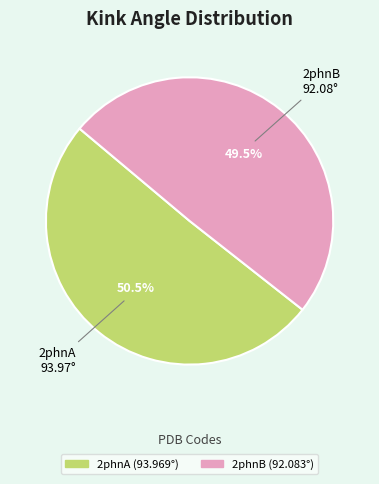

What is the smallest slice in the pie chart?

2phnB